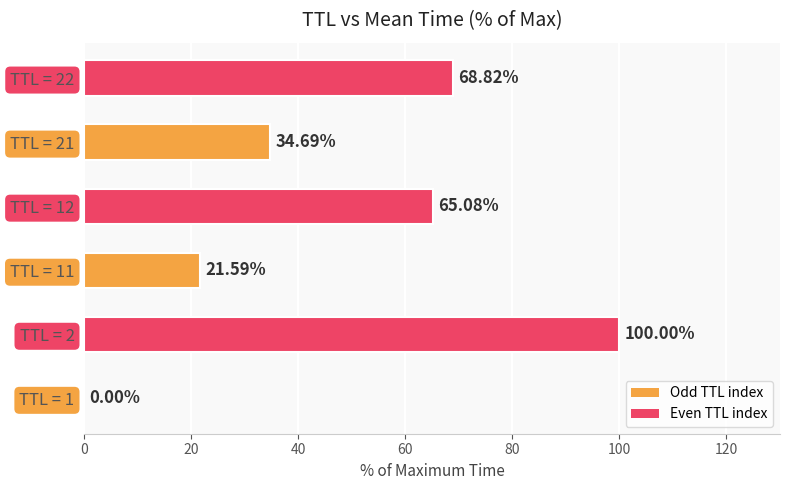

What is the greatest value displayed?

100.0